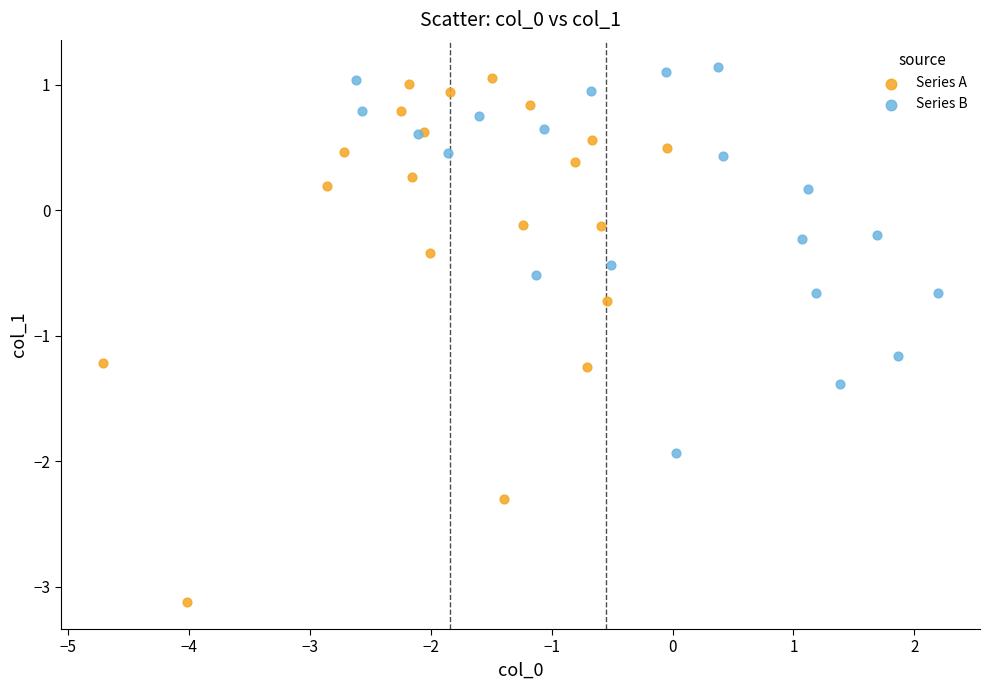

Which series has the largest Y range (max minus min)?

Series A